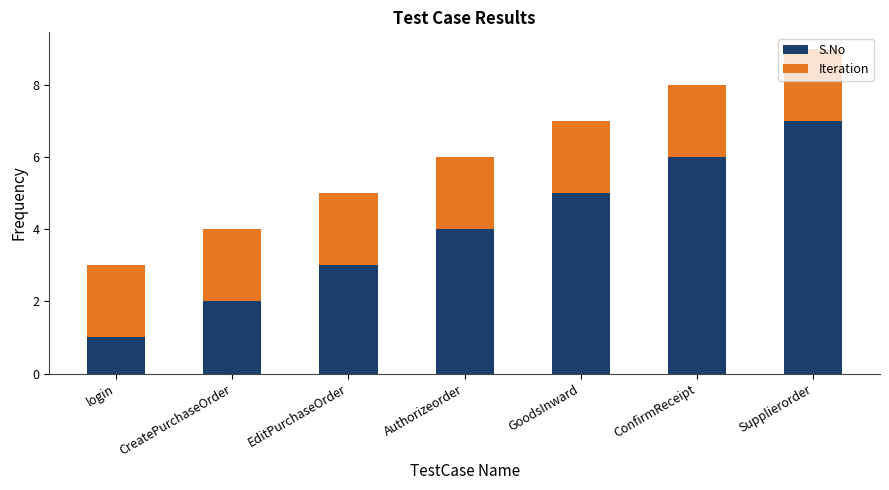

What is the total value across all series at GoodsInward?

7